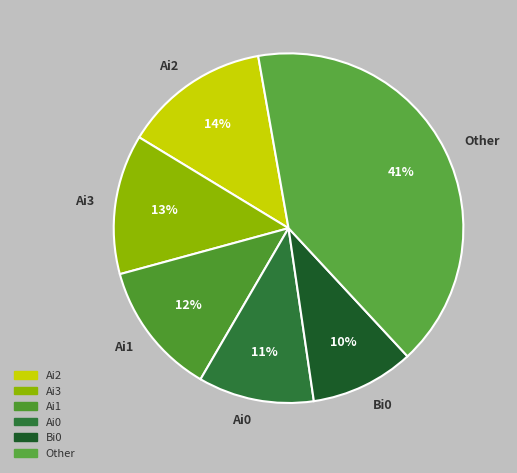

Does Ai1 account for over 50% of the chart?

No